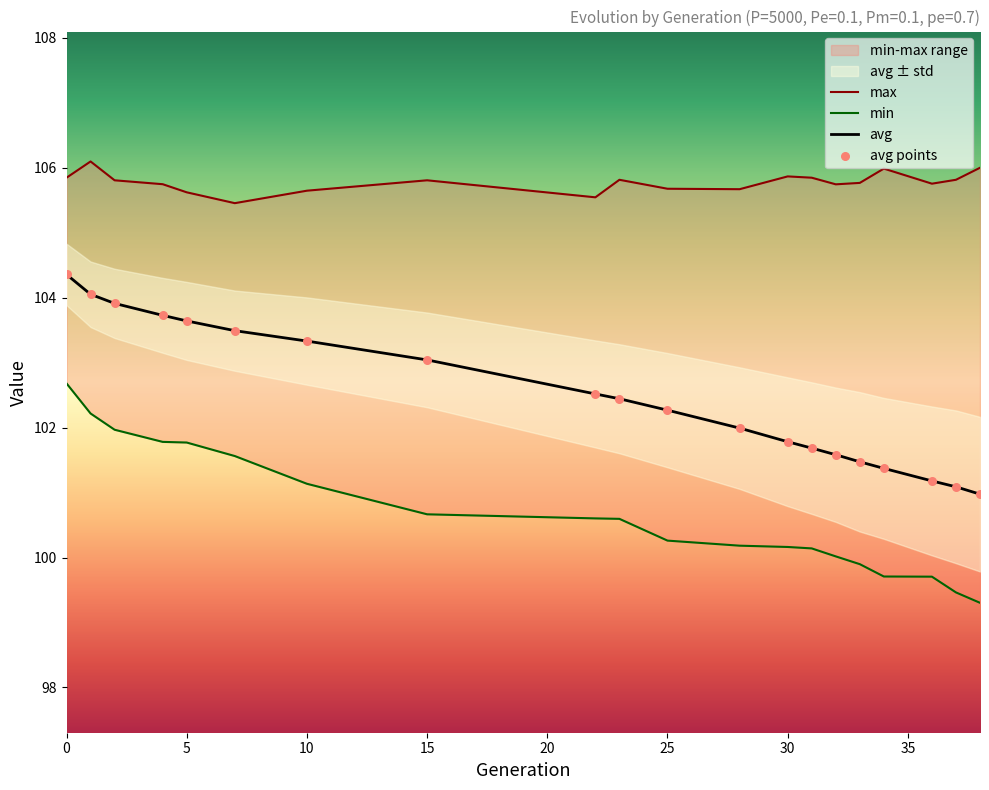

Which series contains the lowest Y value?

min